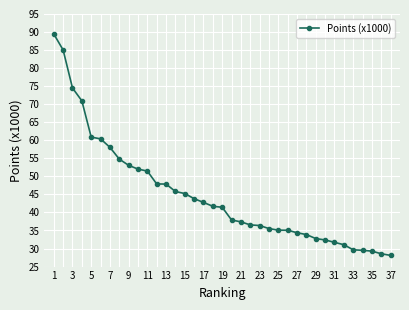

What is the smallest value displayed?

28.1